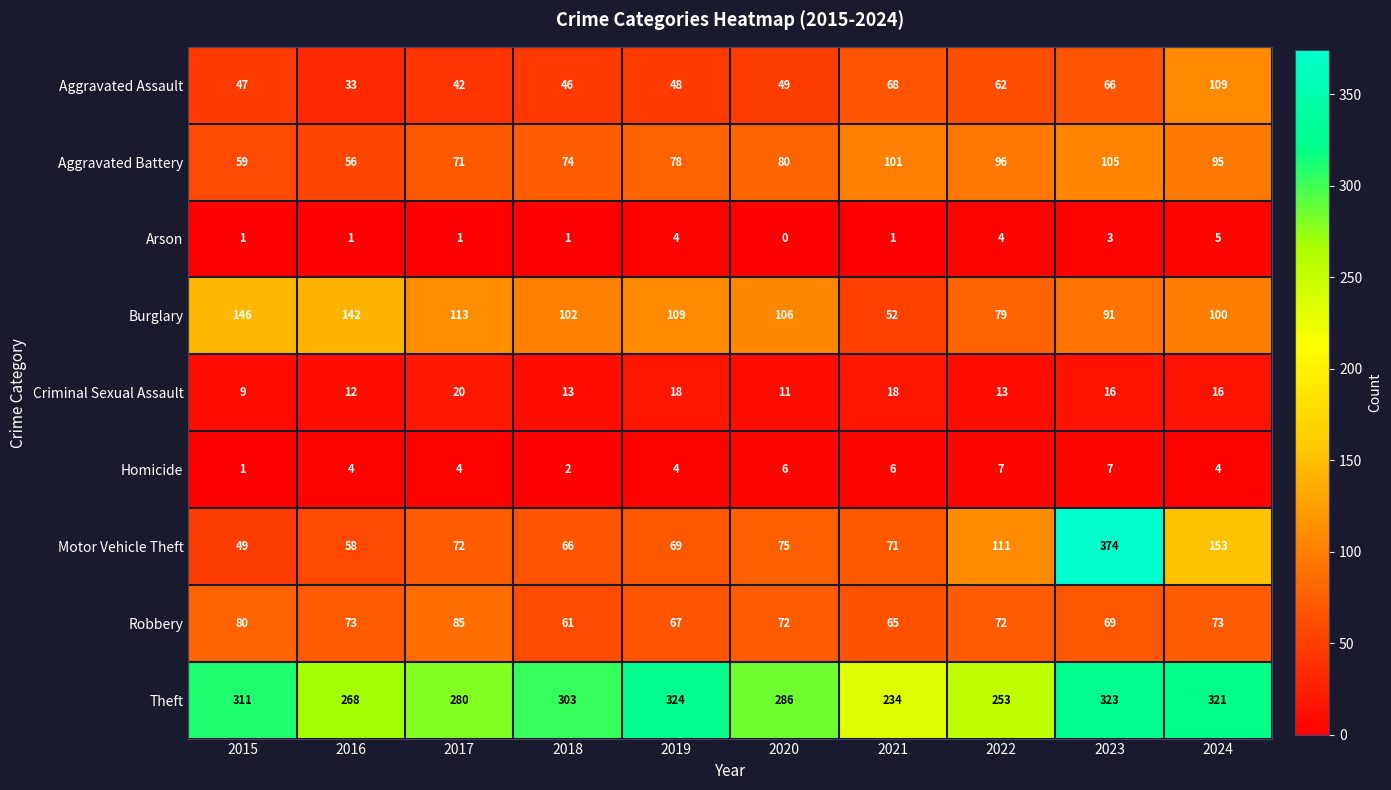

True or false: Aggravated Battery has a value of 80 at 2020.

True